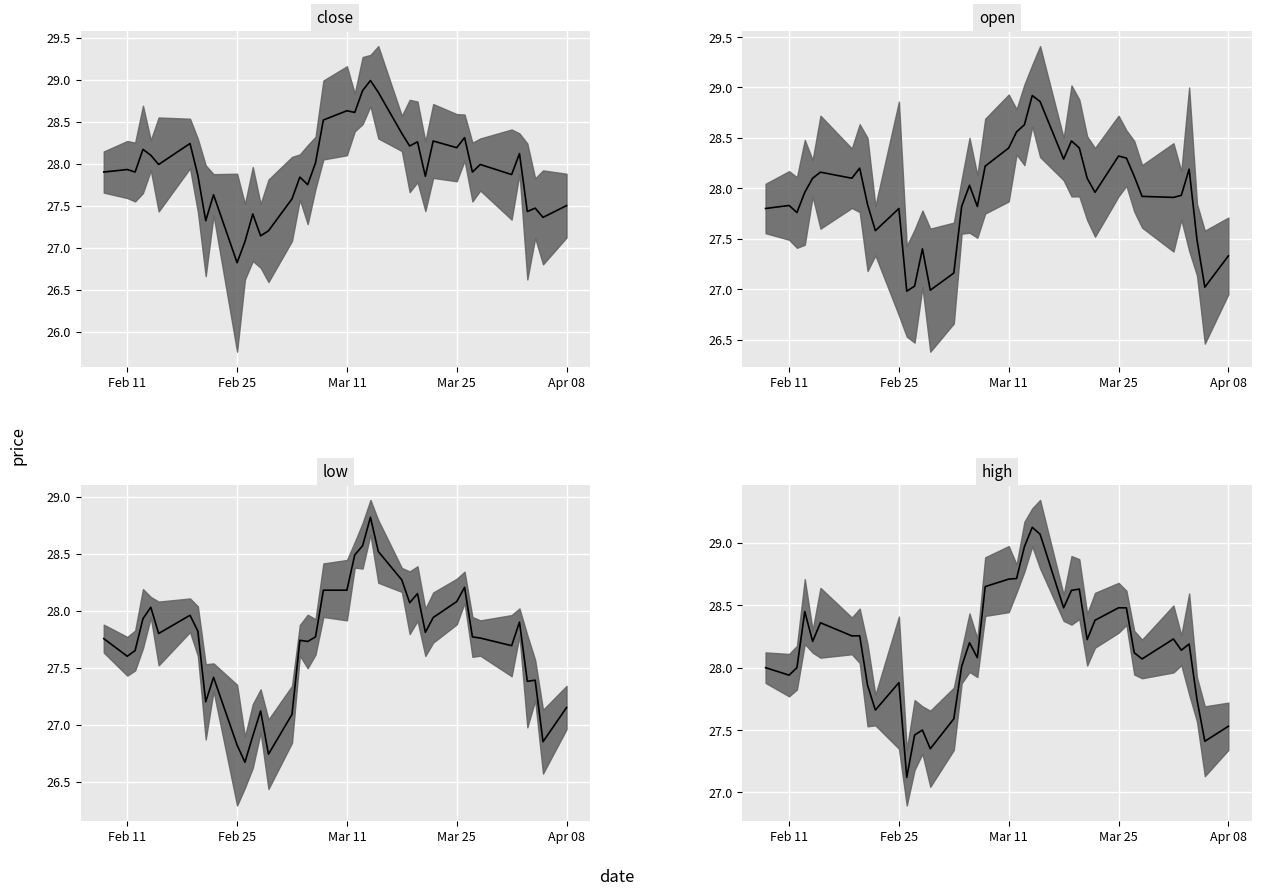

What are all the series names shown in the legend?

close median, open median, low median, high median